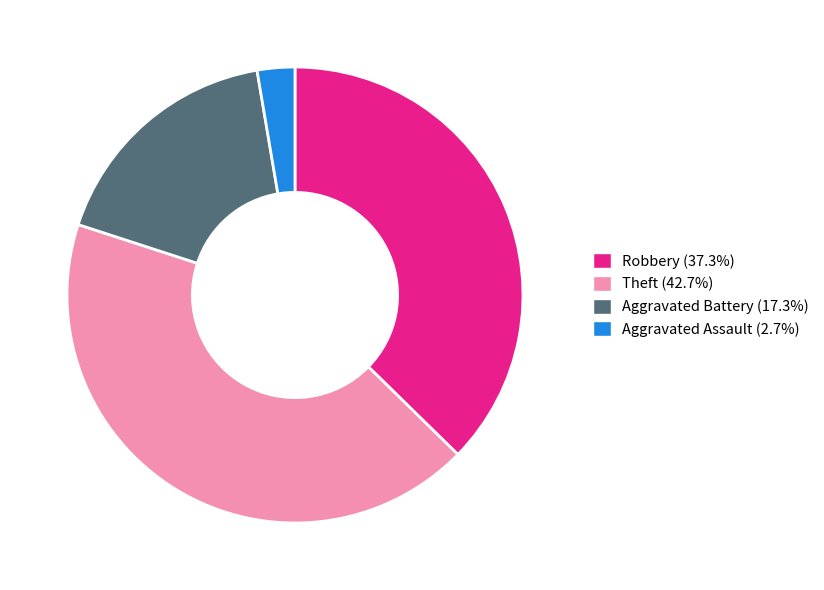

Does any single category account for the majority?

No